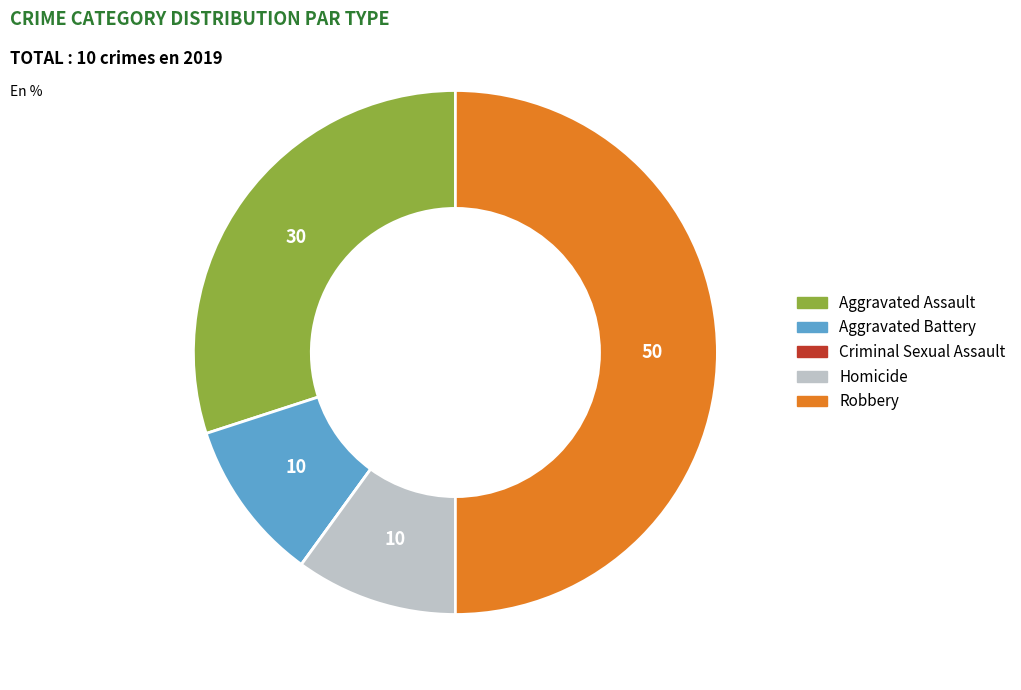

Do Robbery and Aggravated Assault together represent more than half of the pie?

Yes